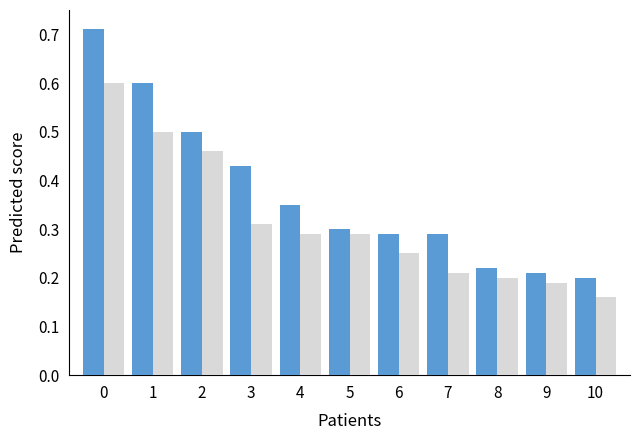

Does the chart contain any negative values?

No